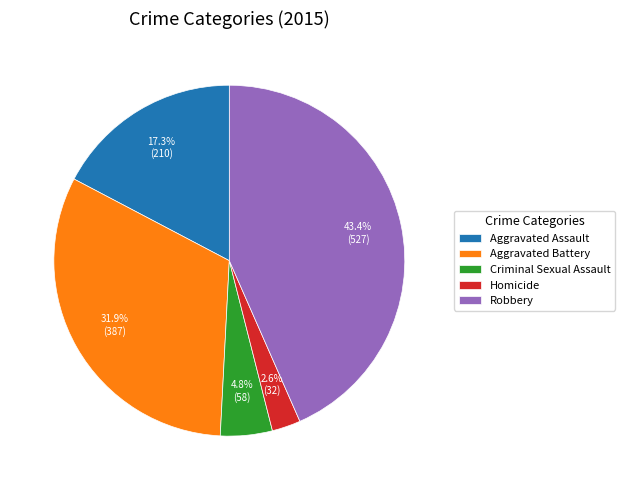

Do Robbery and Homicide together represent more than half of the pie?

No